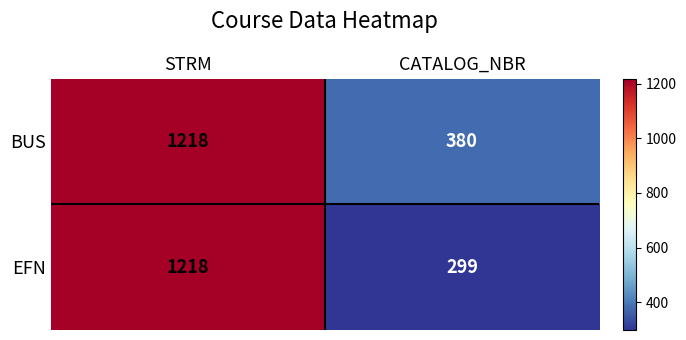

What is the sum of all EFN values?

1517